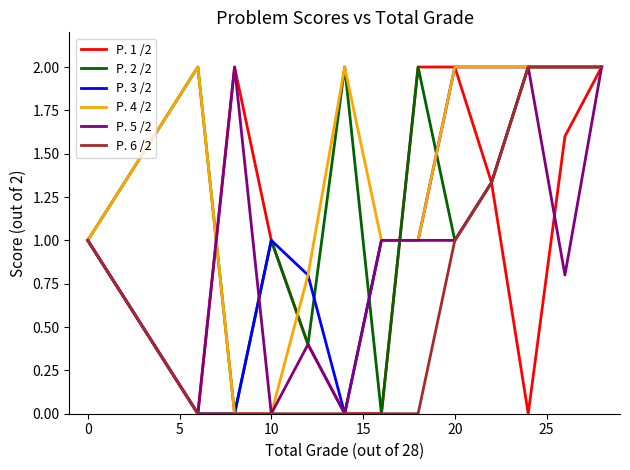

Count the P. 1 /2 values in the range 0 to 2.

13